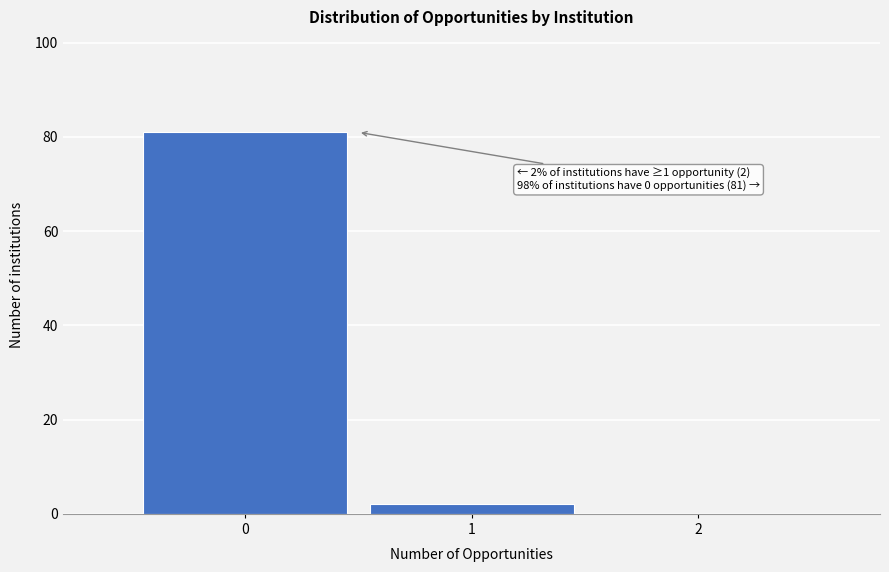

Over which range of the x-axis is the bar tallest?

-0.5 to 0.5